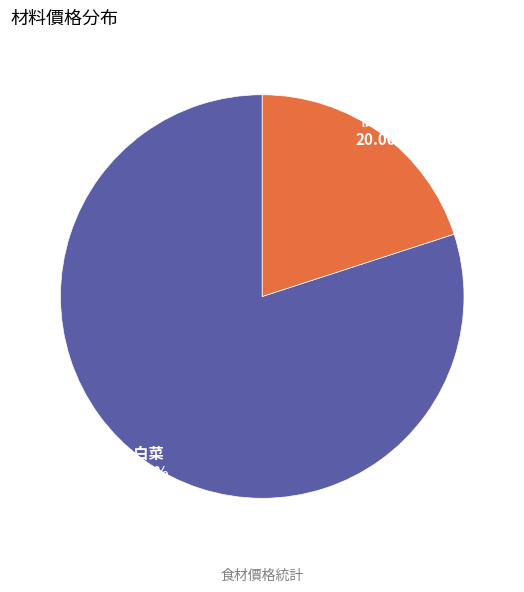

Is 小白菜 the majority of the pie?

Yes